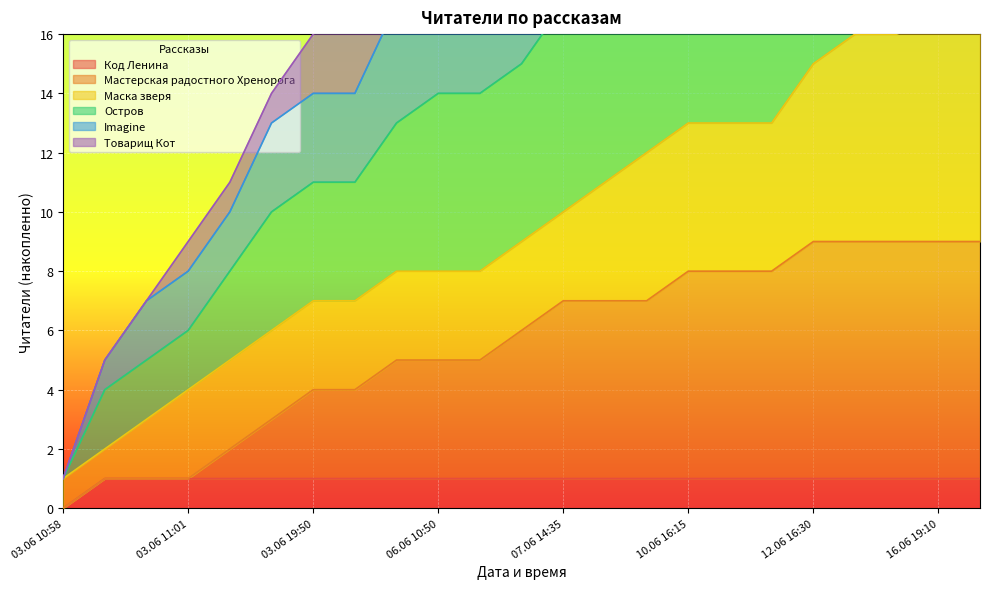

Which category has the lowest value in the Остров series?

03.06 10:58